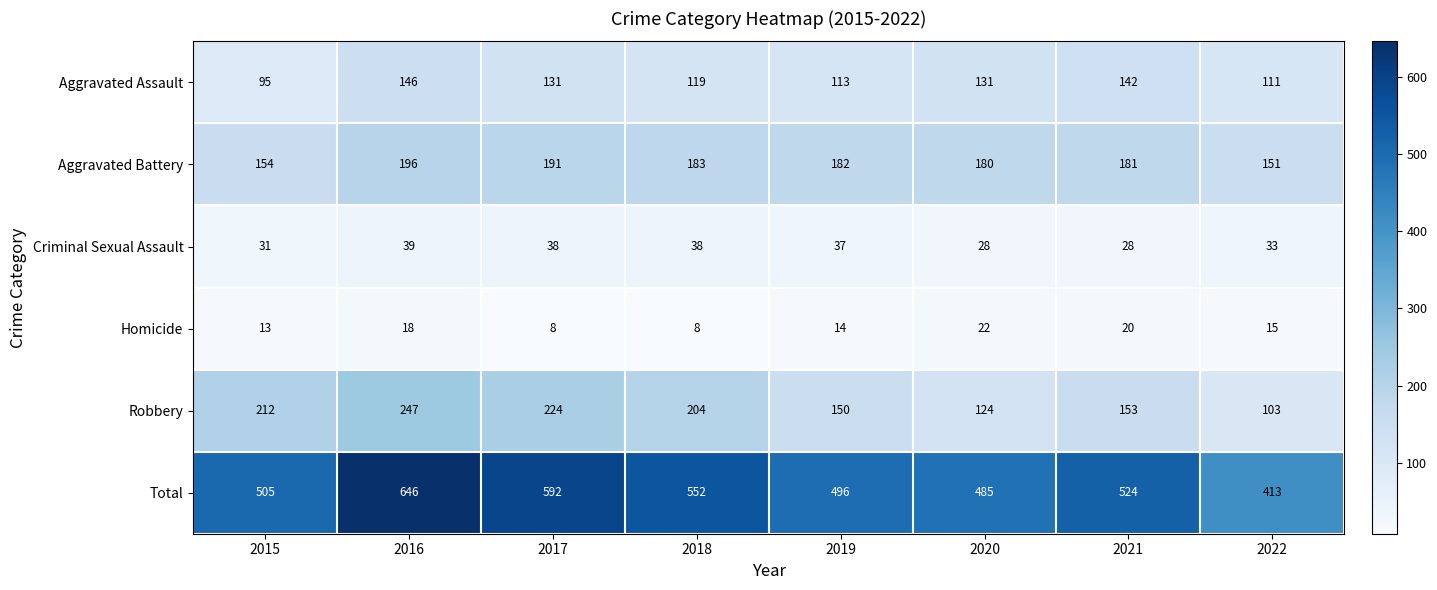

What is the sum of all Total values?

4213